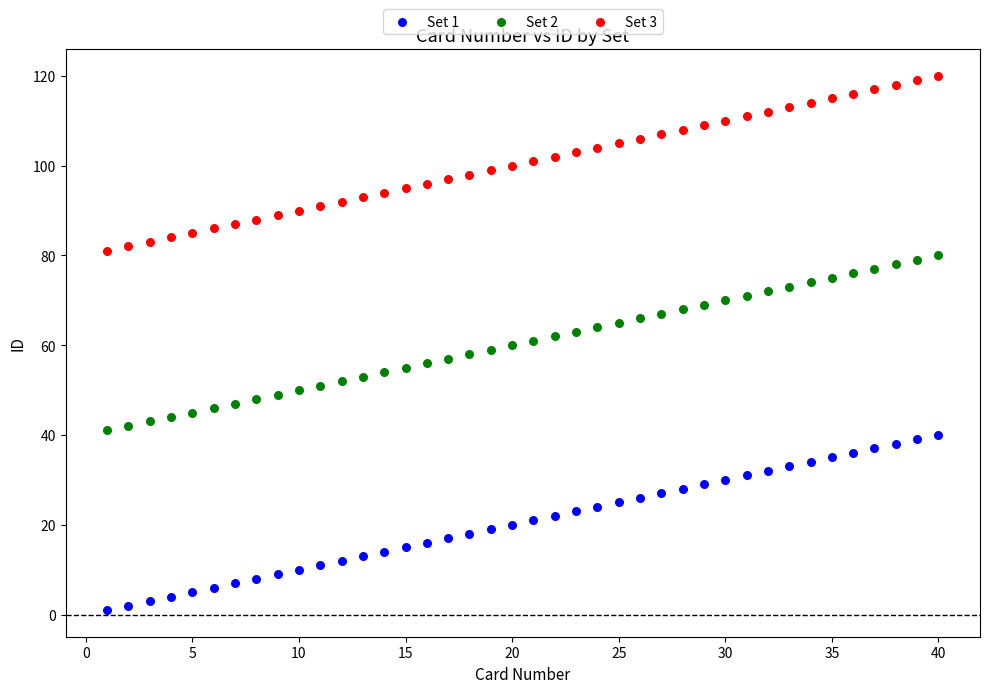

What are all the series names shown in the legend?

Set 1, Set 2, Set 3